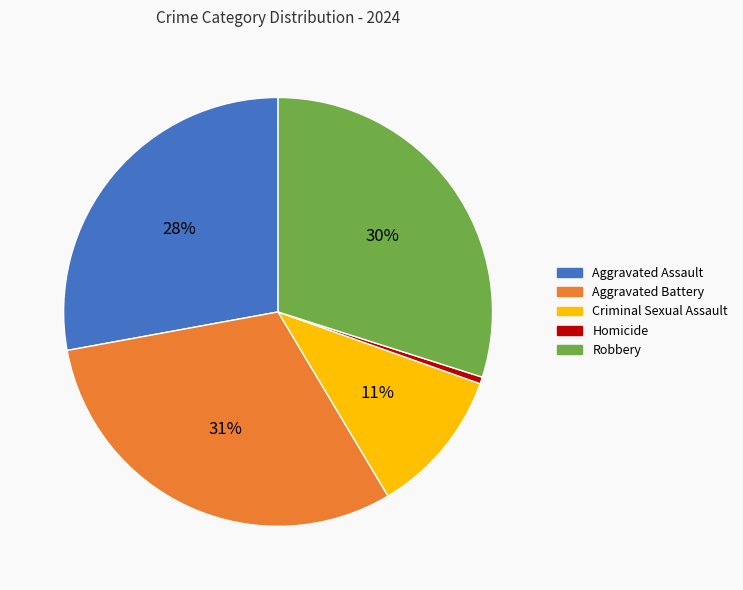

The Aggravated Battery slice represents 38% of the pie. True or false?

False